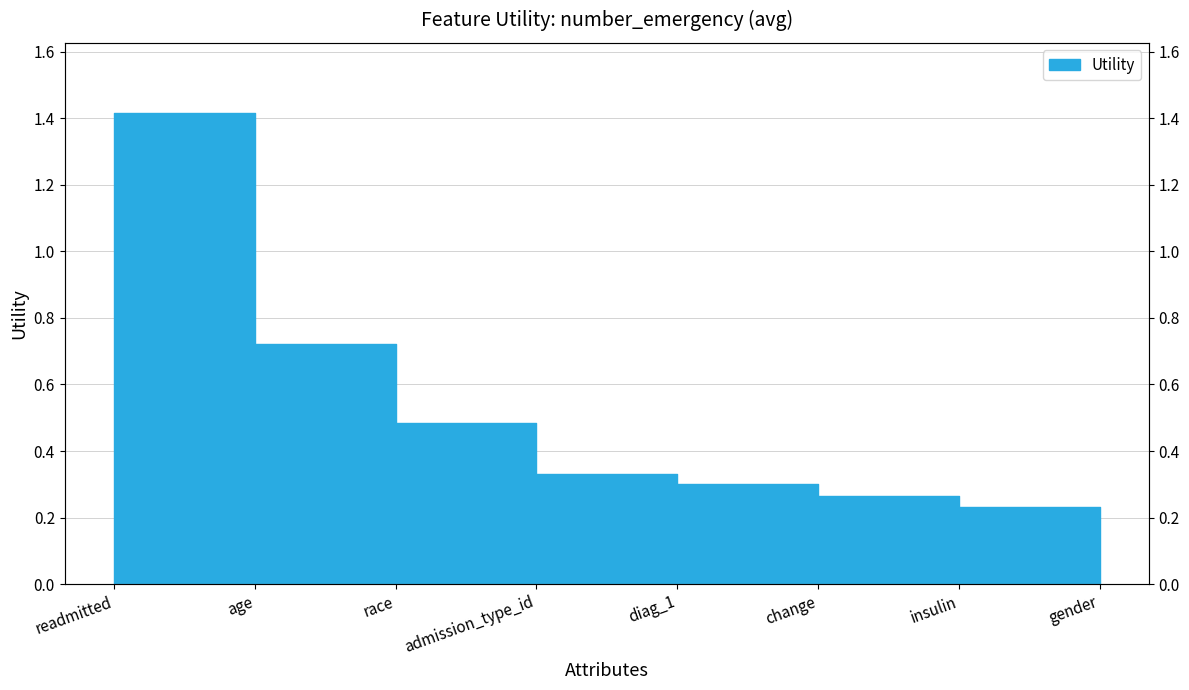

List the labels in order of value, smallest first.

gender, insulin, change, diag_1, admission_type_id, race, age, readmitted